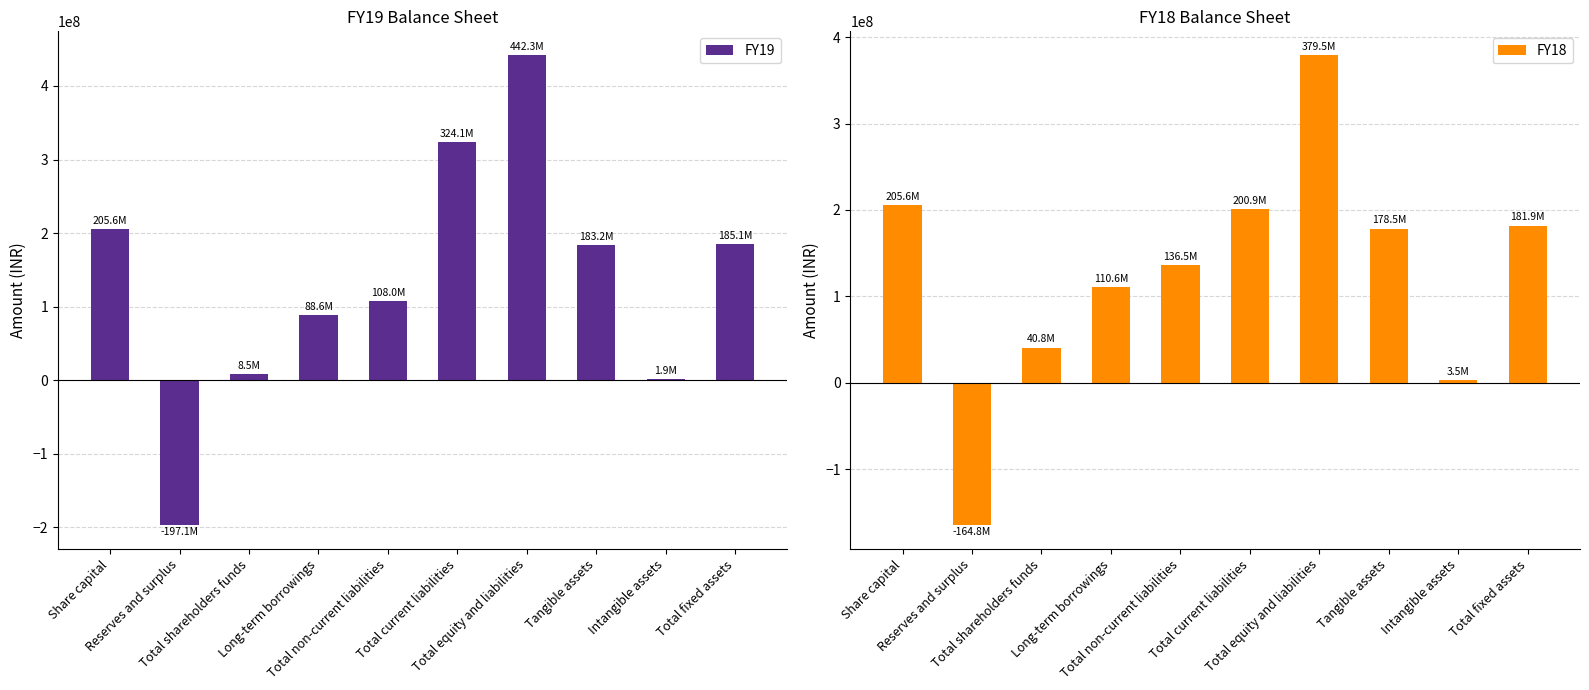

List the labels in order of FY19 value, largest first.

Total equity and liabilities, Total current liabilities, Share capital, Total fixed assets, Tangible assets, Total non-current liabilities, Long-term borrowings, Total shareholders funds, Intangible assets, Reserves and surplus